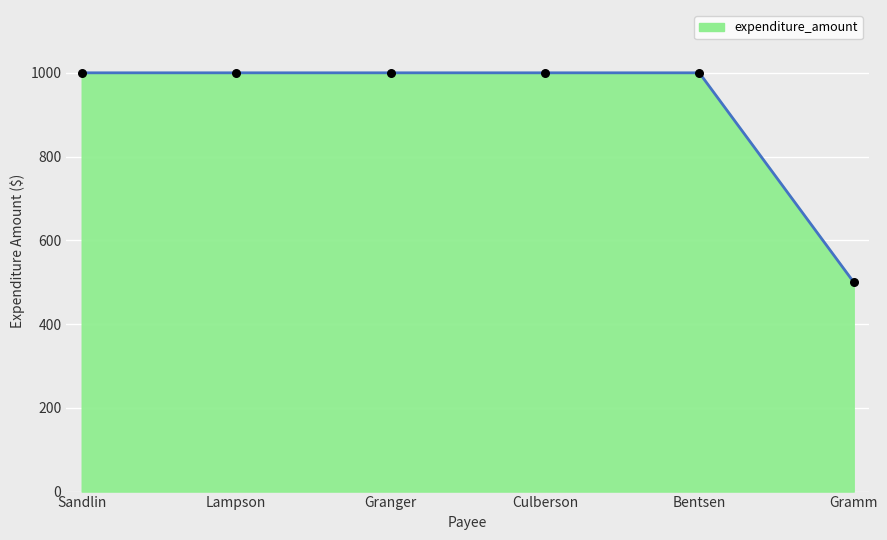

What is the ratio of the value at Bentsen to the value at Granger?

1.0